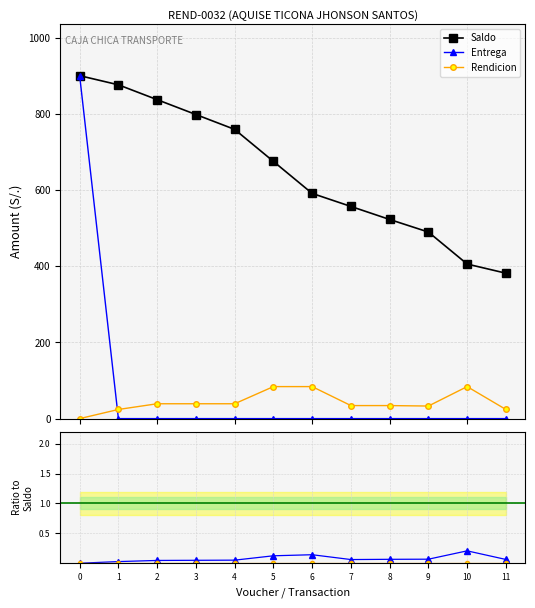

What is the value of the Saldo point at the 5th from the left?

759.0